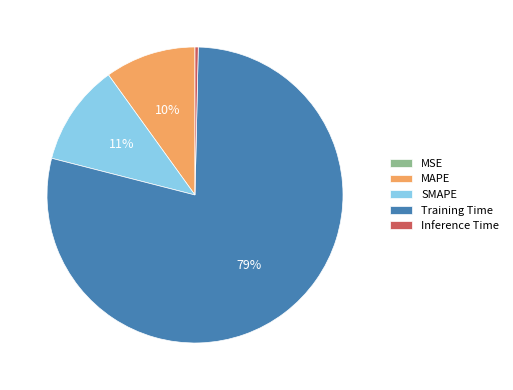

The MAPE slice represents 10% of the pie. True or false?

True